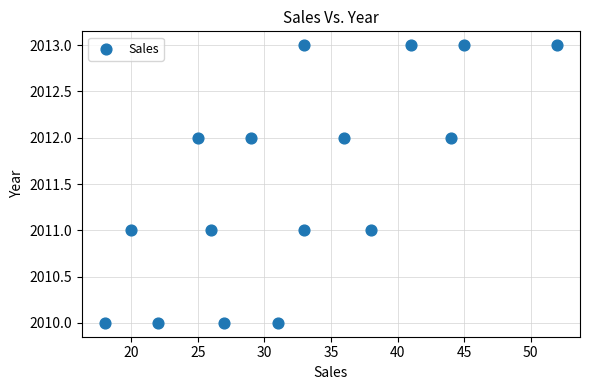

What is the range of X values (max minus min)?

34